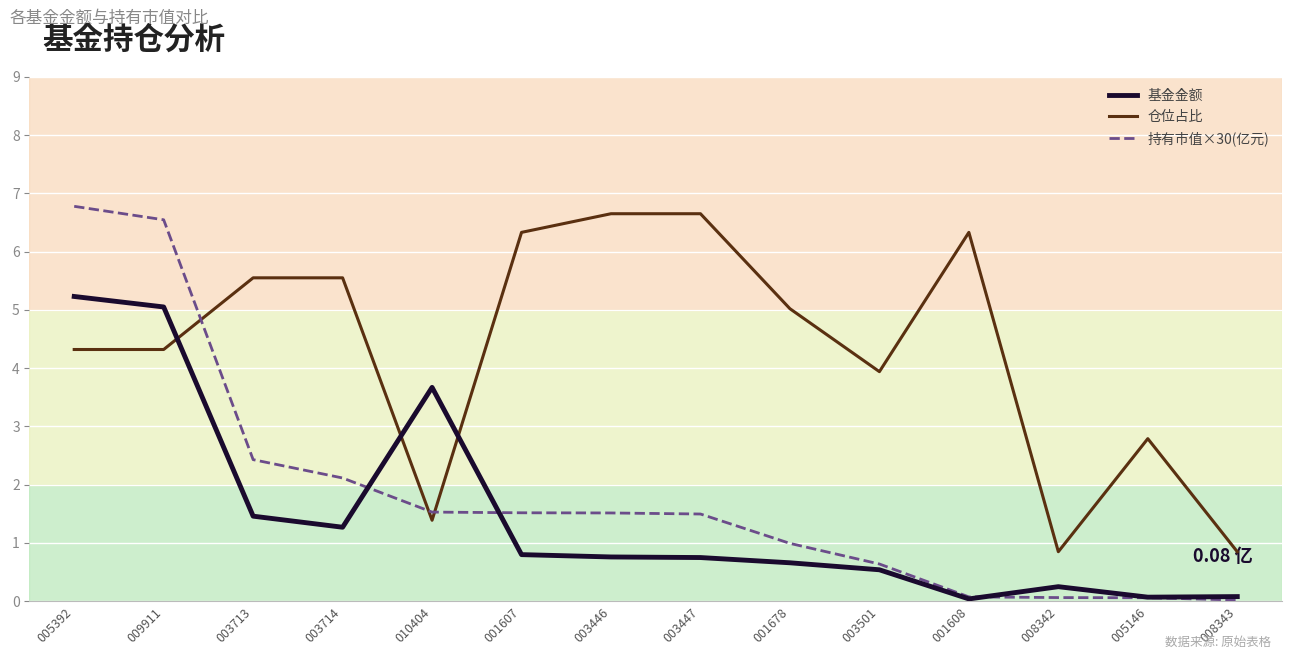

At 003447, list the series in order from largest to smallest.

仓位占比, 持有市值×30(亿元), 基金金额